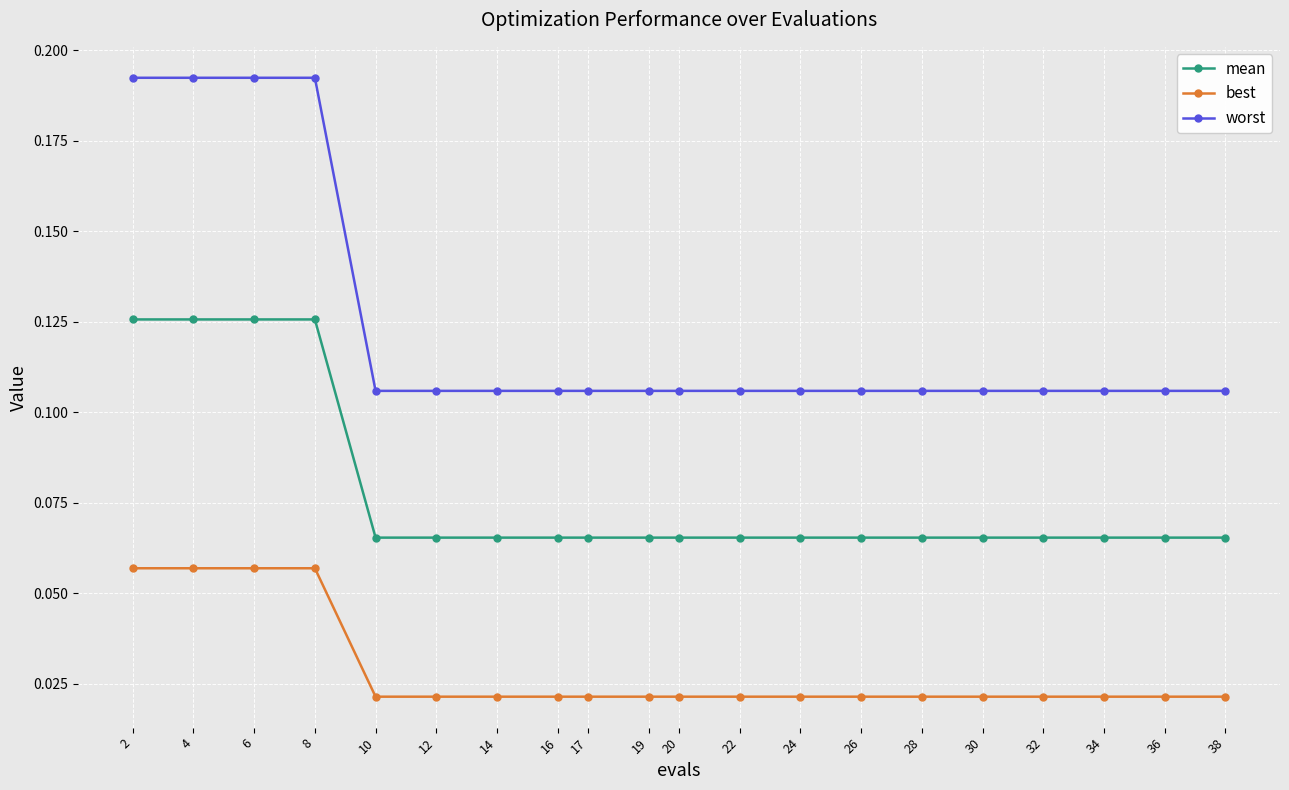

Rank the series by their average value, from lowest to highest.

best, mean, worst